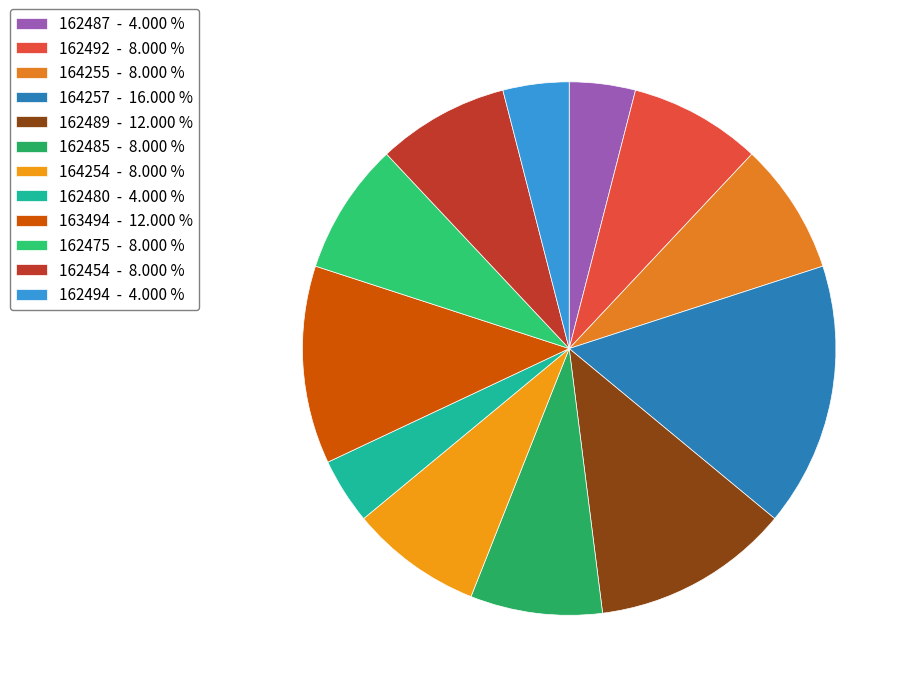

To the nearest percent, what percentage of the pie is 164257?

16%